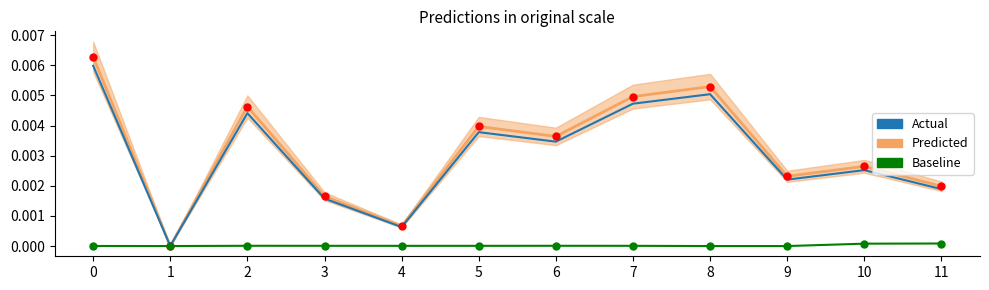

Which series reaches the maximum Y coordinate?

Predicted